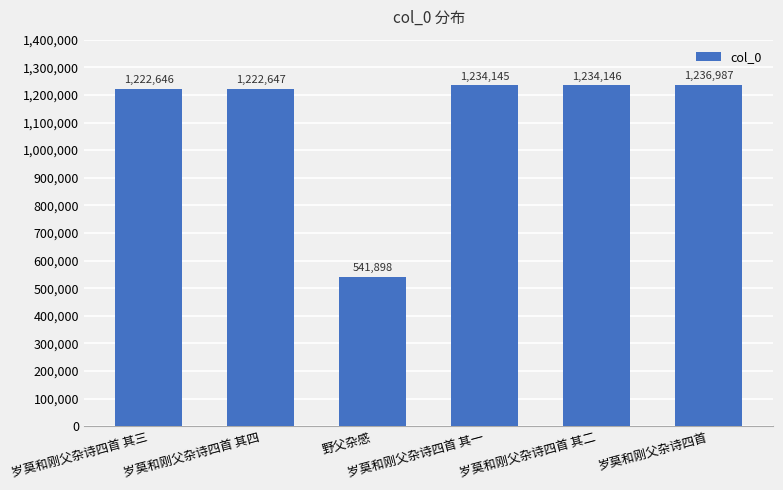

Reading left to right, list all the values displayed in this chart.

1222646	1222647	541898	1234145	1234146	1236987